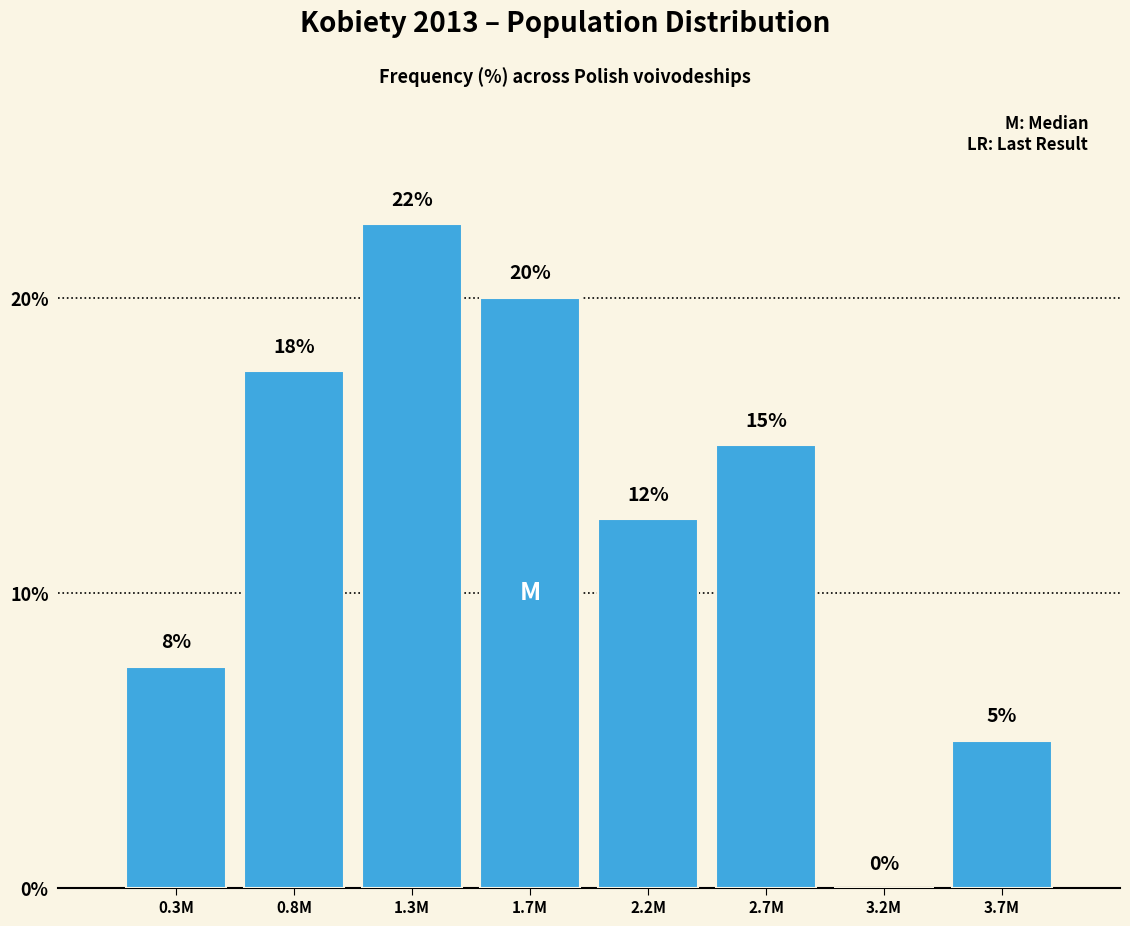

Which has a higher value, 1.7M or 0.8M?

1.7M